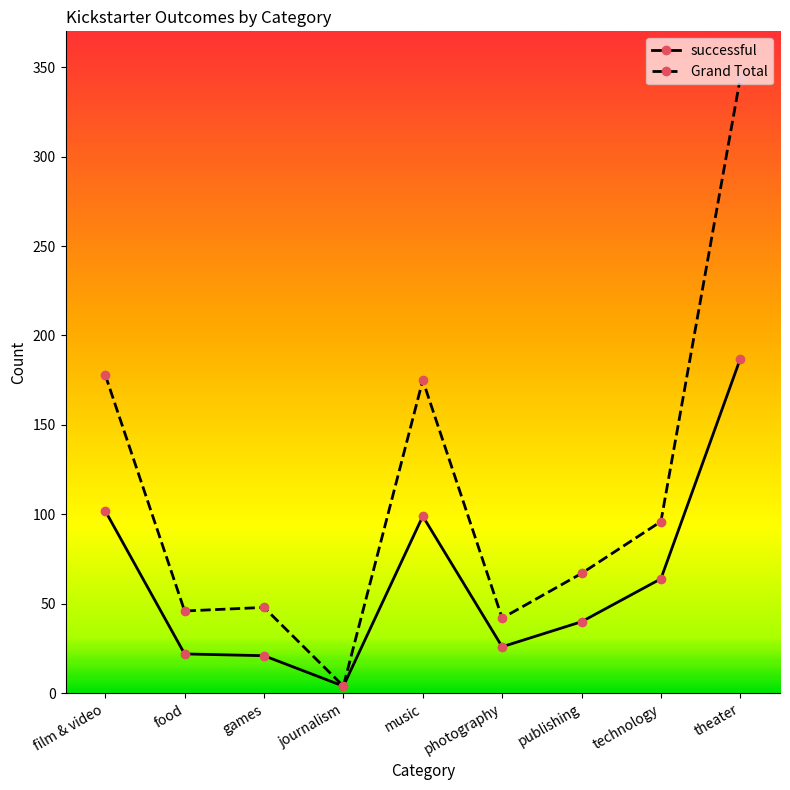

What position from the right is journalism?

6